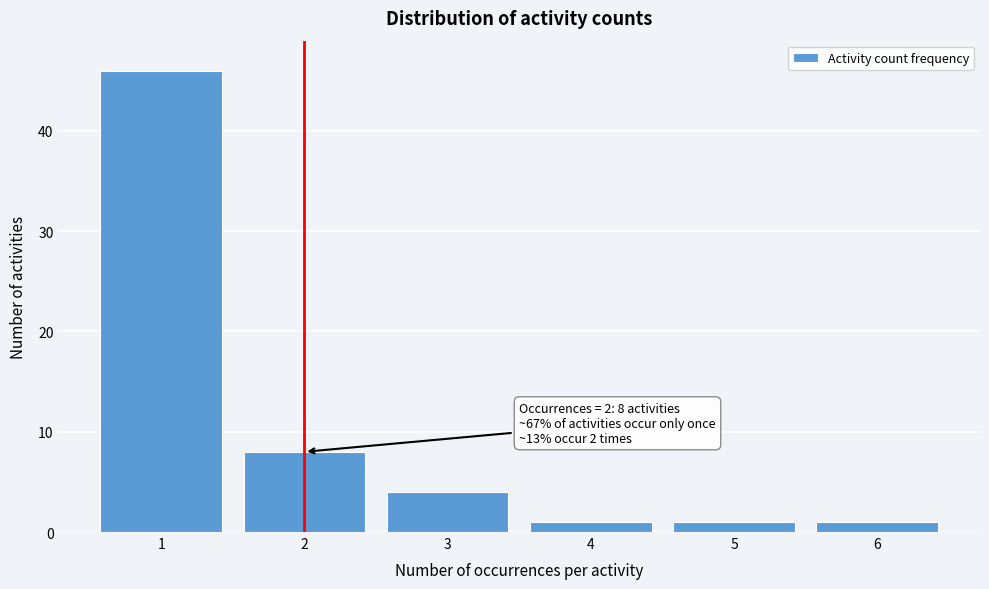

Reading left to right, list all the values displayed in this chart.

46	8	4	1	1	1